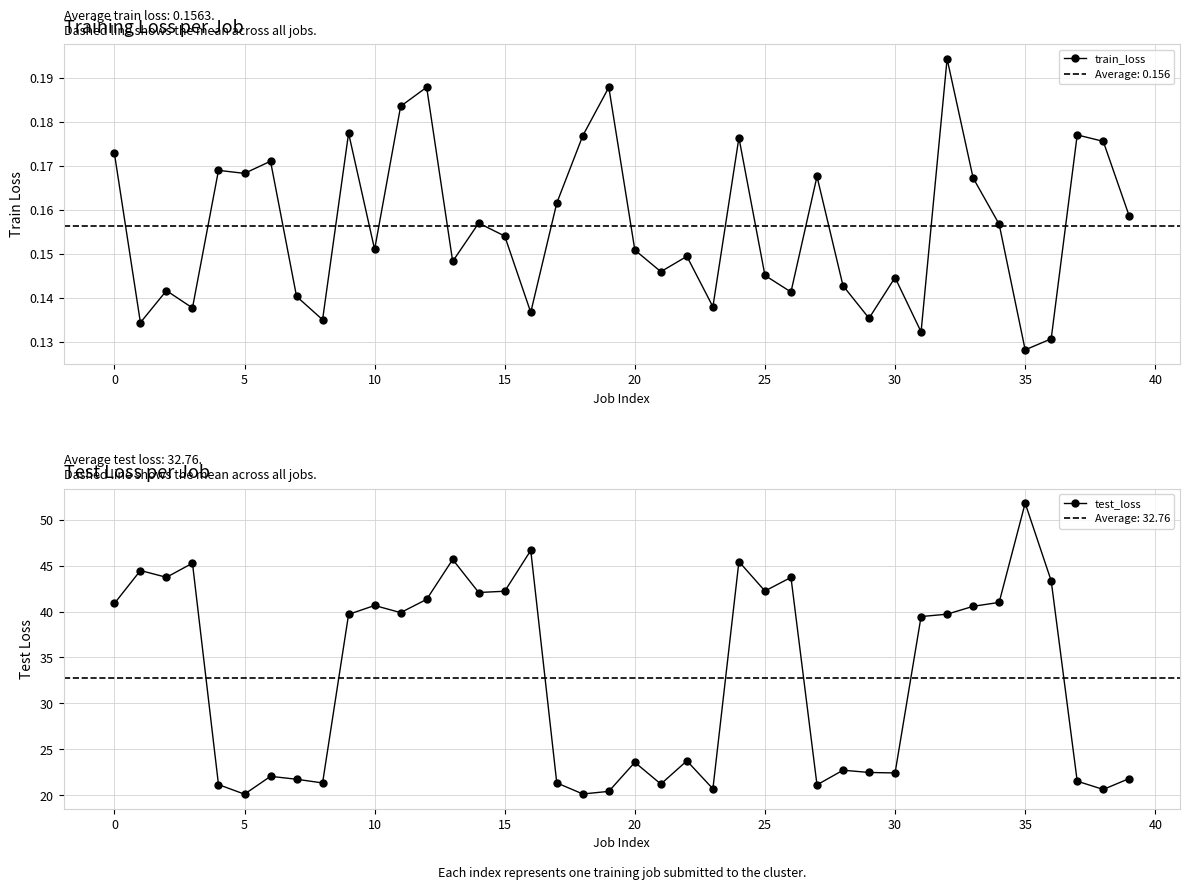

Which series has the widest spread of values?

test_loss